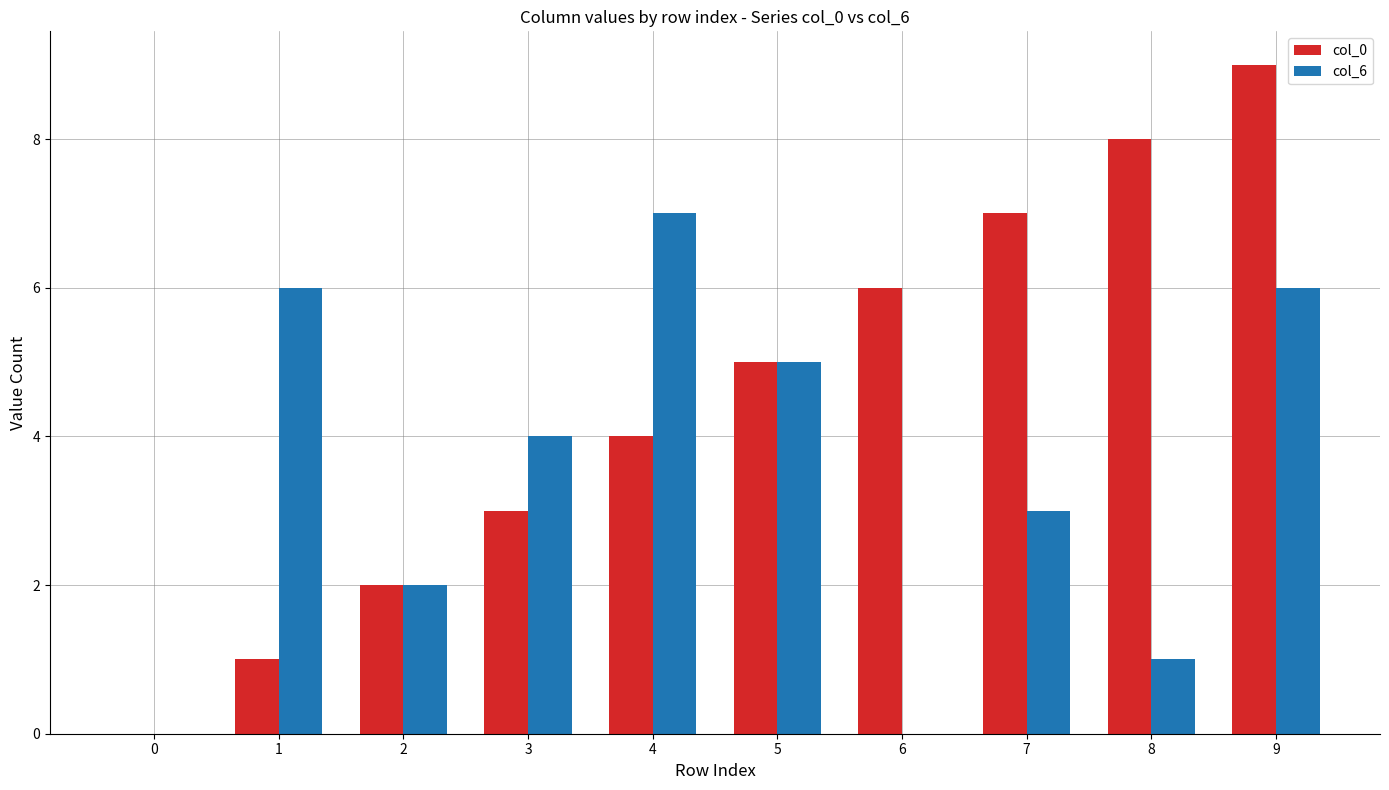

Which series has the largest total across all categories?

col_0